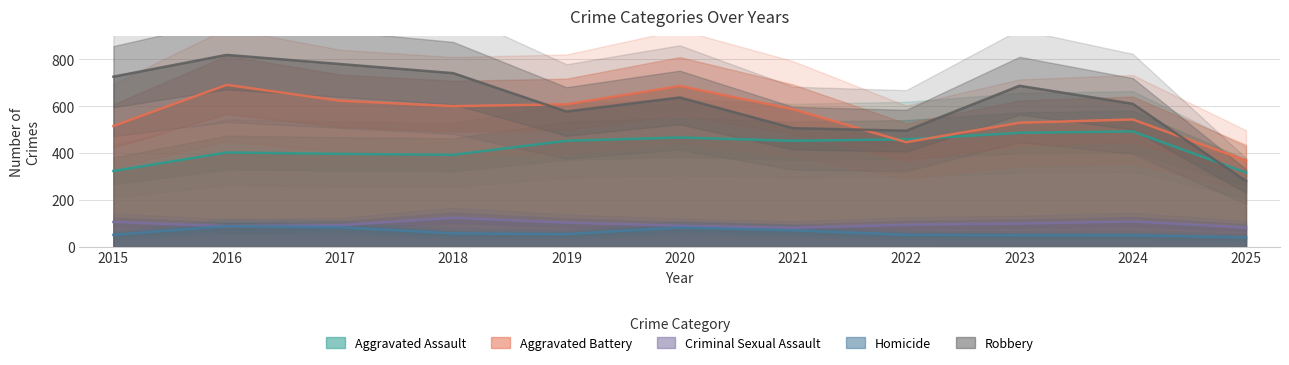

What is the maximum value for Aggravated Assault?

492